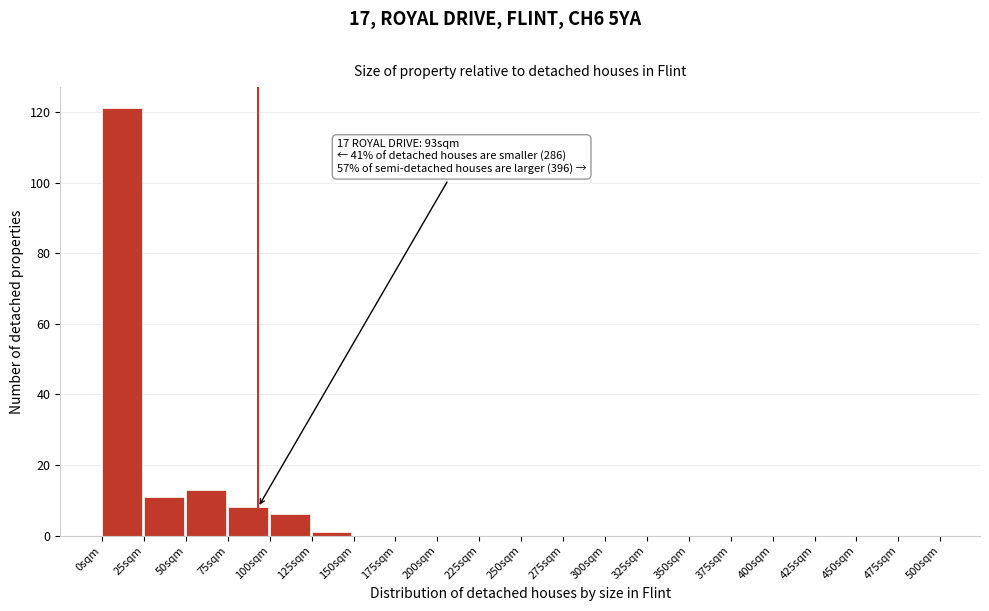

Over which range of the x-axis is the bar tallest?

0 to 25